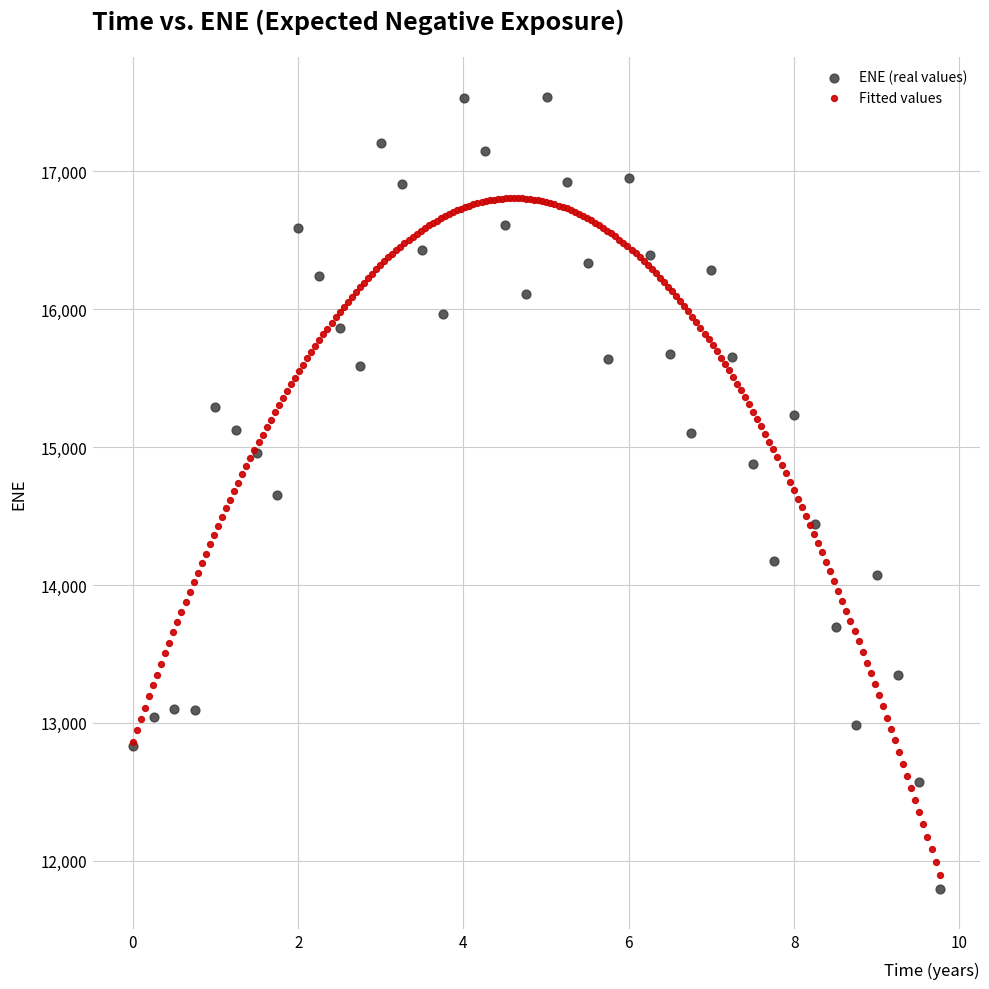

Which series has the widest spread of Y values?

ENE (real values)